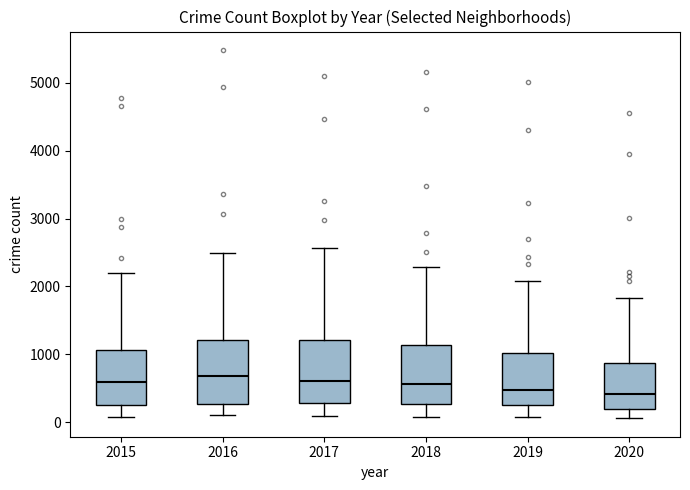

Reading left to right, read every box against the y-axis: the position of its median line, the range the box covers, and the ends of its whiskers. The values are not printed on the chart, so give them approximately, as read against the axis.

2015: median 600, box 300 to 1100, whiskers 100 to 2200
2016: median 700, box 300 to 1200, whiskers 100 to 2500
2017: median 600, box 300 to 1200, whiskers 100 to 2600
2018: median 600, box 300 to 1100, whiskers 100 to 2300
2019: median 500, box 300 to 1000, whiskers 100 to 2100
2020: median 400, box 200 to 900, whiskers 100 to 1800